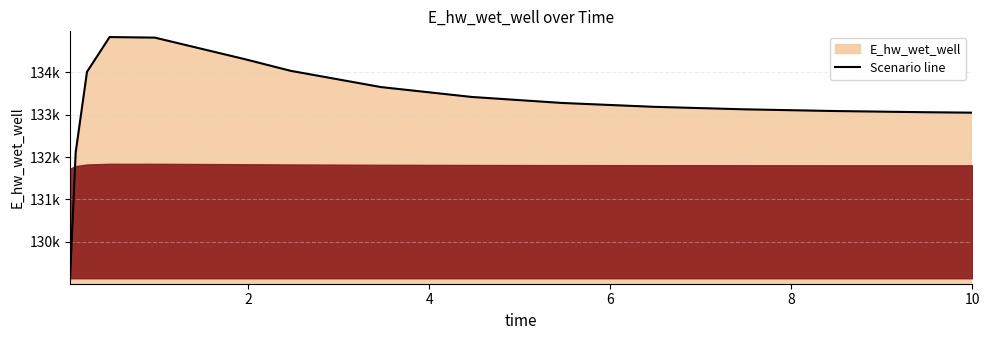

Does the chart display data point markers on the line(s)?

No